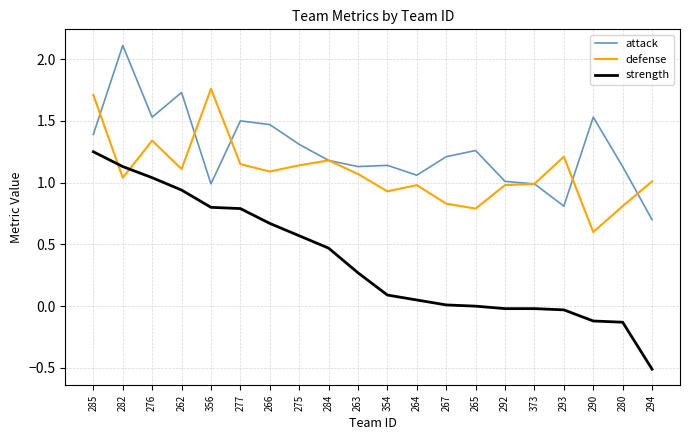

Which series has the largest range (max minus min)?

strength